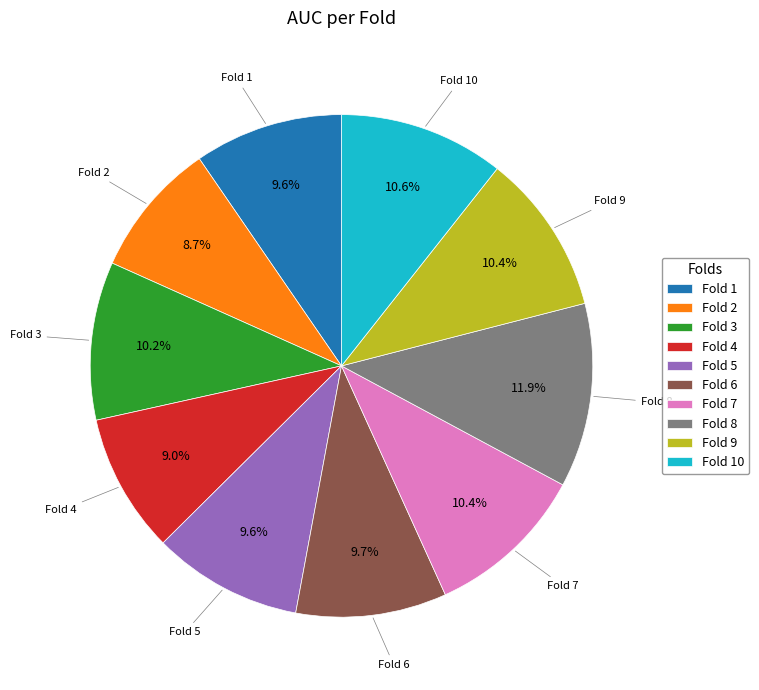

Which category has the biggest portion of the pie?

Fold 8